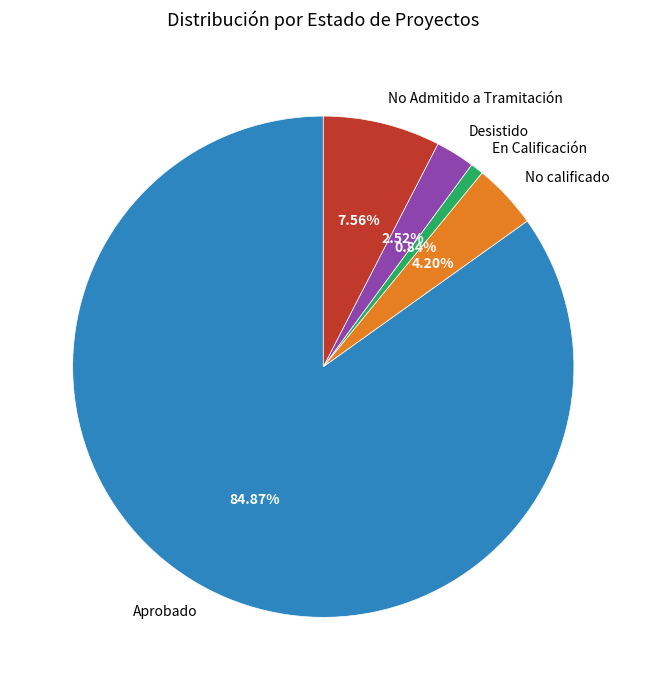

Which category has the smallest portion of the pie?

En Calificación